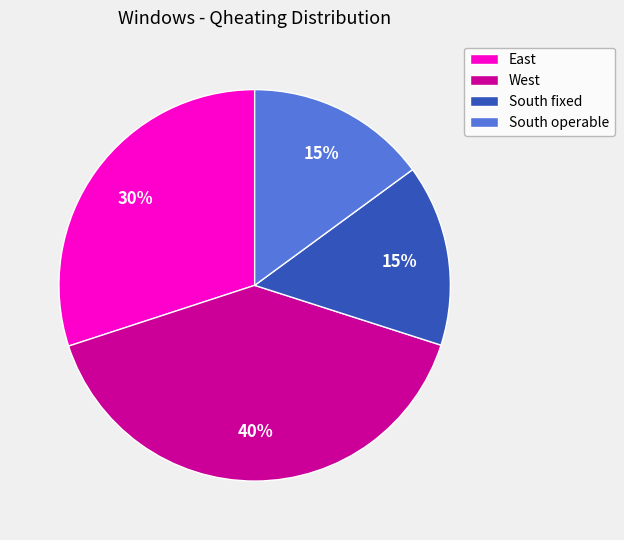

Which category has the biggest portion of the pie?

West